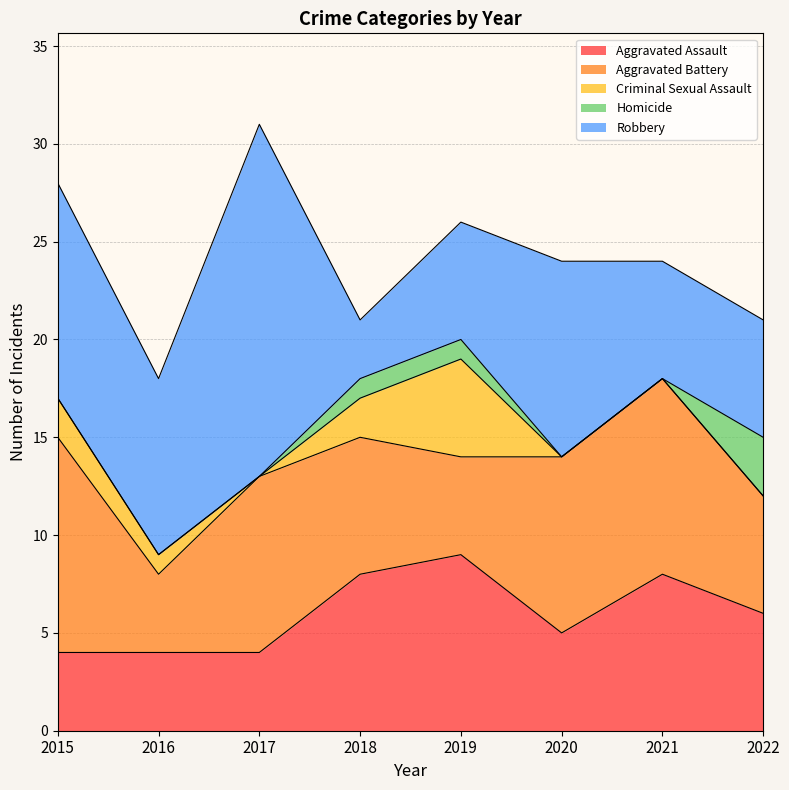

What is the spread (max minus min) of values at 2017?

18